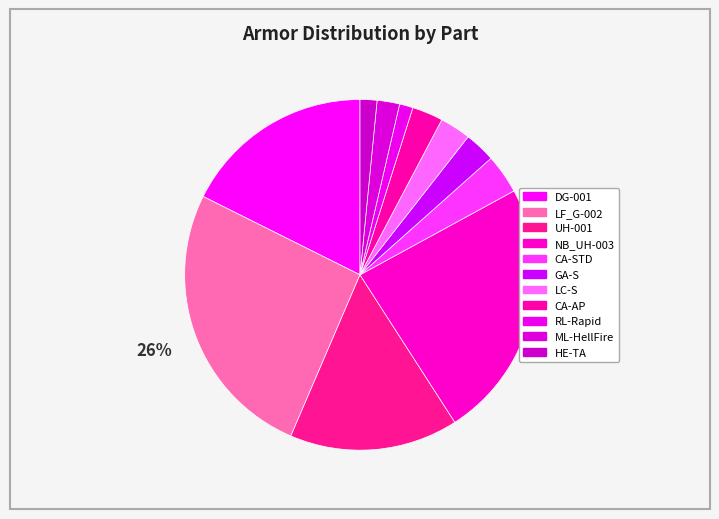

How many slices are in this pie chart?

11